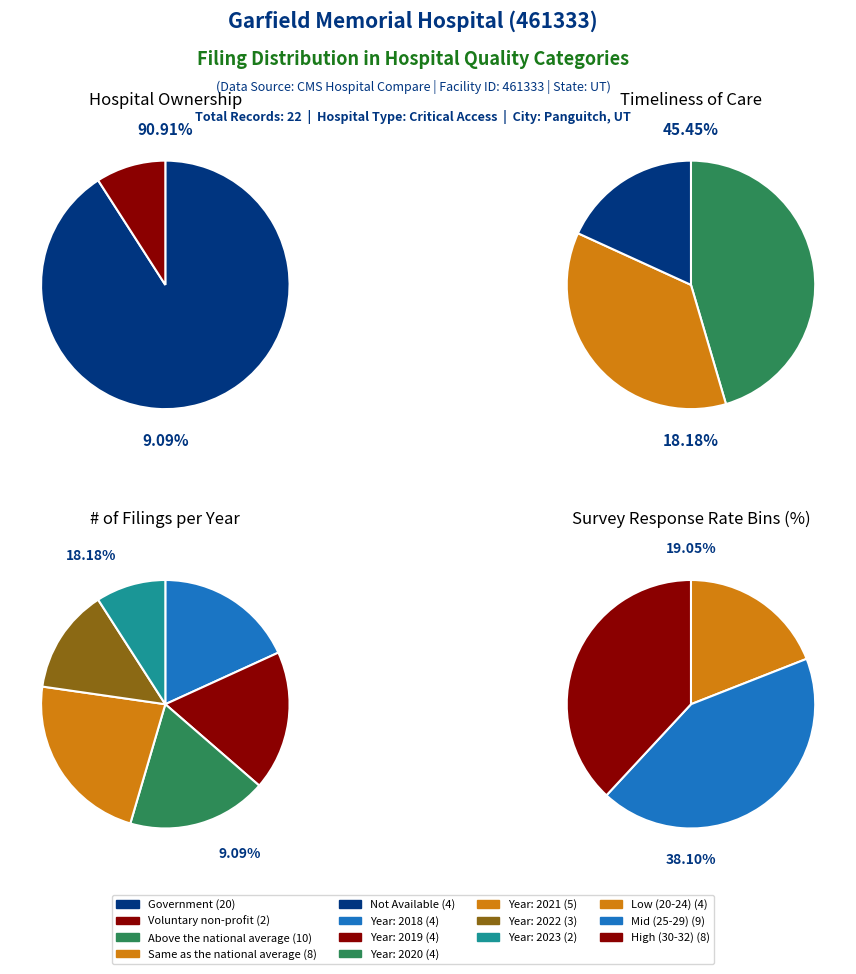

Which series has the widest spread of values?

Hospital Ownership counts